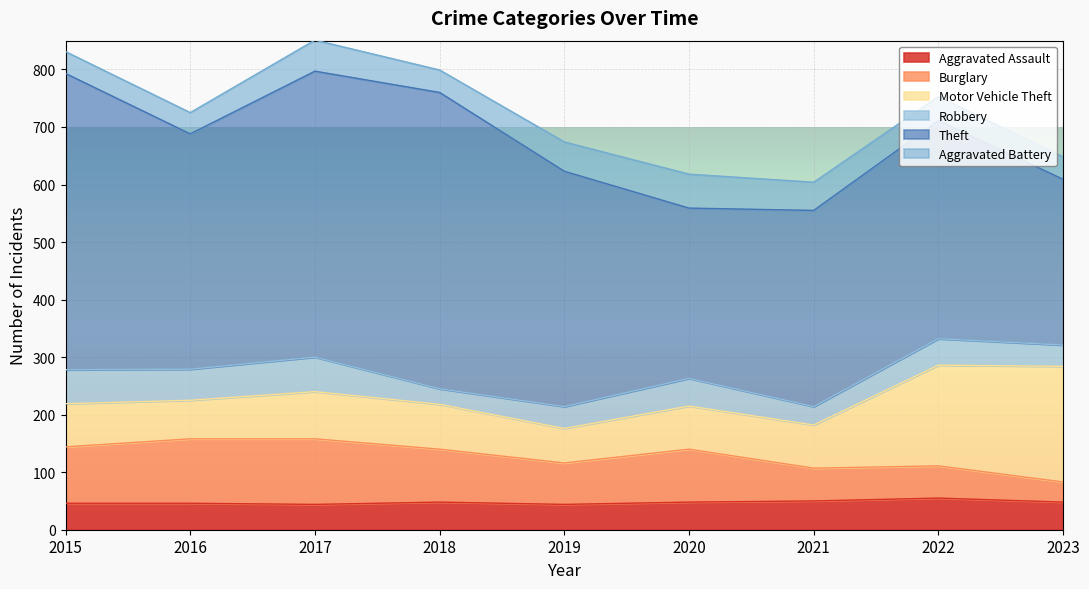

True or false: Theft and Burglary intersect in this chart.

False